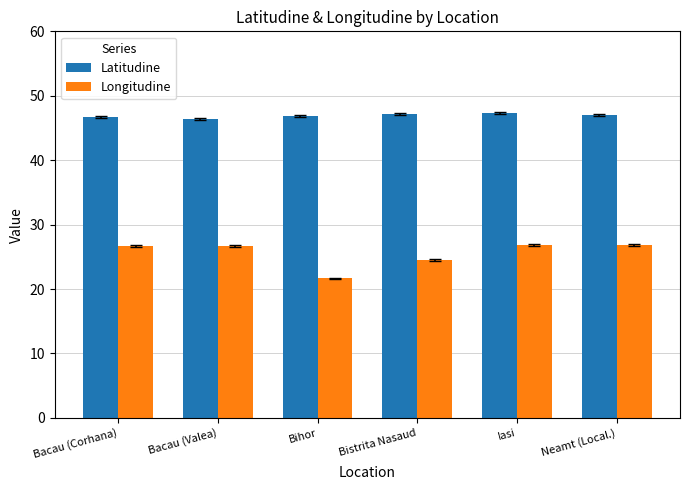

List the series in order of their overall mean, highest first.

Latitudine, Longitudine